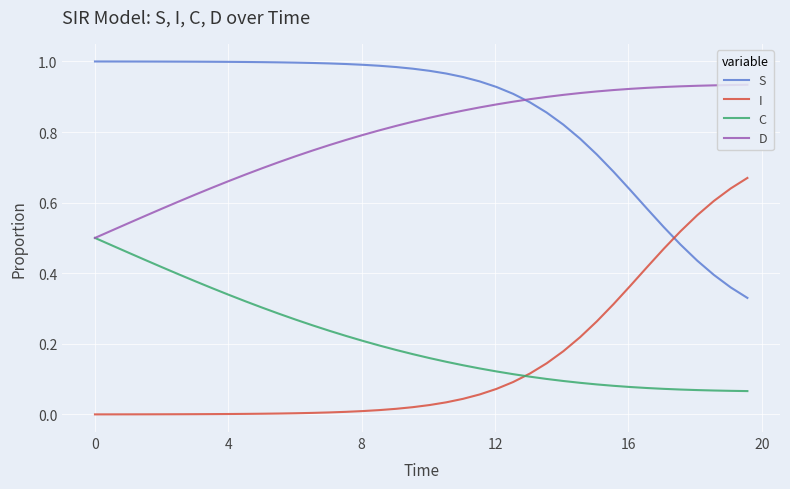

Which series has the largest total across all categories?

S